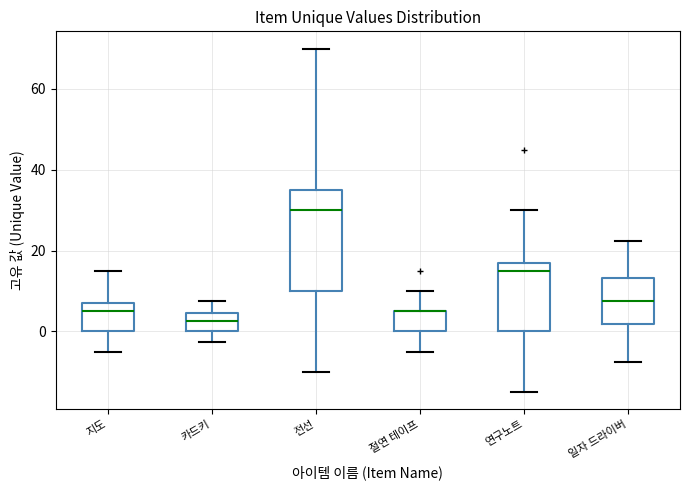

Reading left to right, read every box against the y-axis: the position of its median line, the range the box covers, and the ends of its whiskers. The values are not printed on the chart, so give them approximately, as read against the axis.

지도: median 6, box 0 to 8, whiskers -4 to 16
카드키: median 2, box 0 to 4, whiskers -2 to 8
전선: median 30, box 10 to 36, whiskers -10 to 70
절연 테이프: median 6 (drawn on the box's upper edge), box 0 to 6, whiskers -4 to 10
연구노트: median 16, box 0 to 18, whiskers -14 to 30
일자 드라이버: median 8, box 2 to 14, whiskers -8 to 22